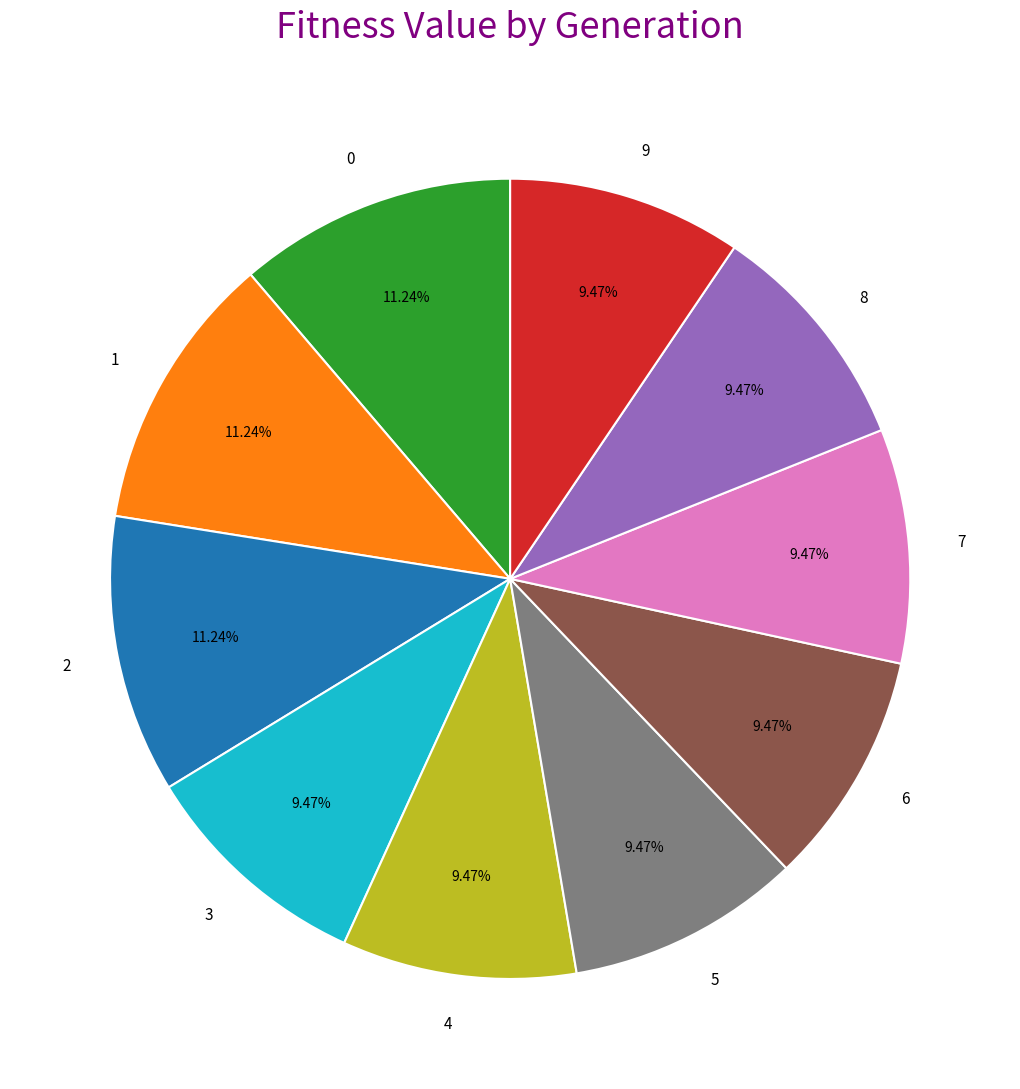

Count the number of slices in the pie.

10